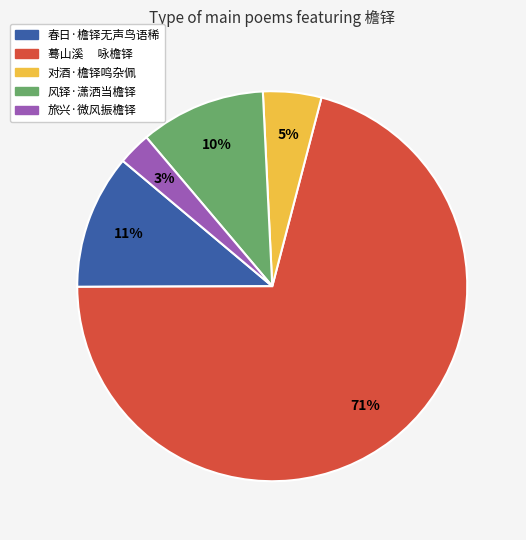

Which category has the biggest portion of the pie?

蓦山溪 咏檐铎